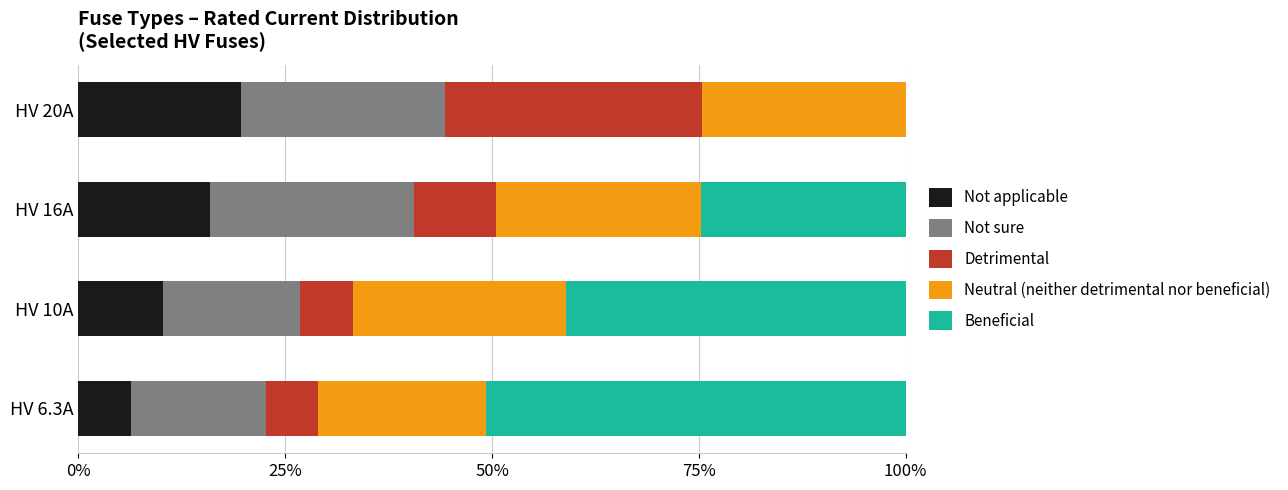

What is the highest value of the Not applicable series?

19.7